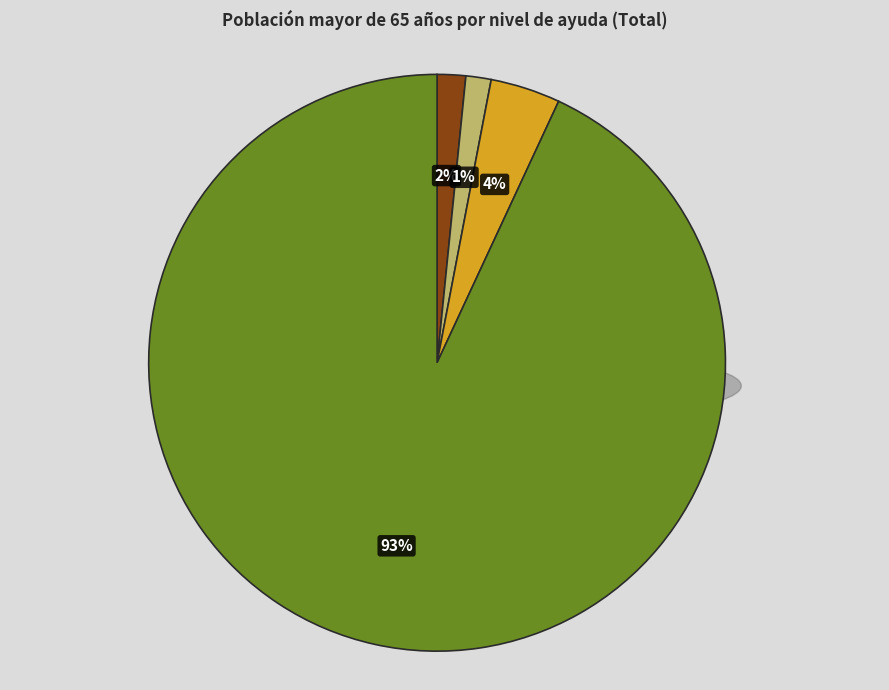

Is there a majority slice in this chart?

Yes